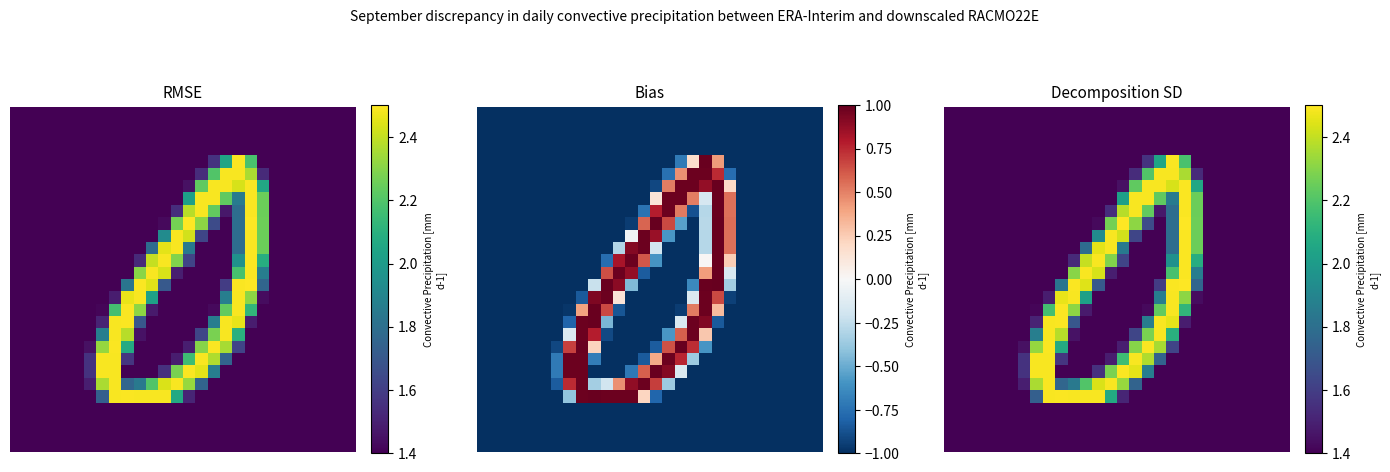

At how many categories does at least one series exceed 1?

28